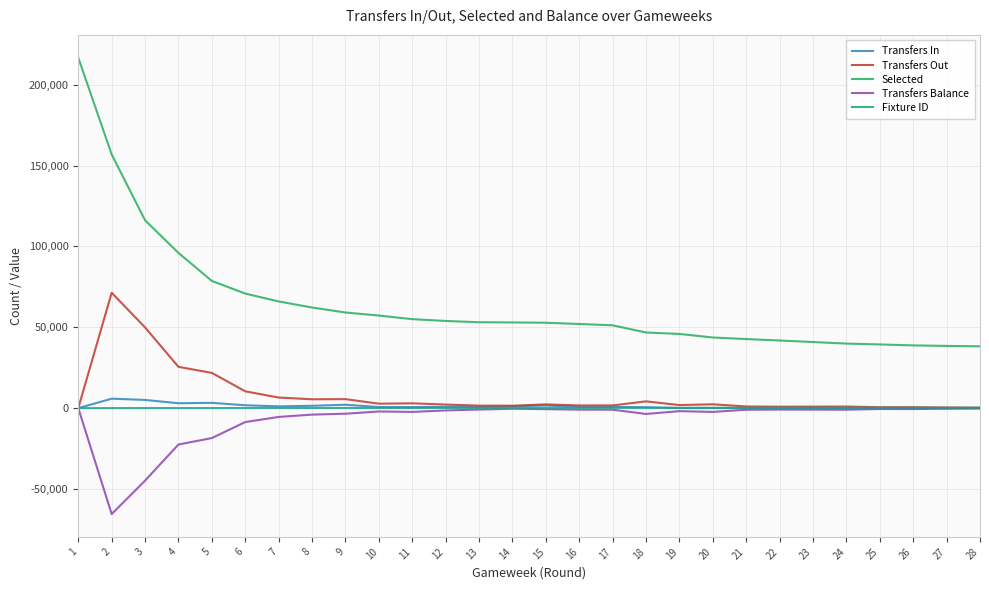

True or false: Transfers Balance has more than 1 points higher than both neighbors.

True